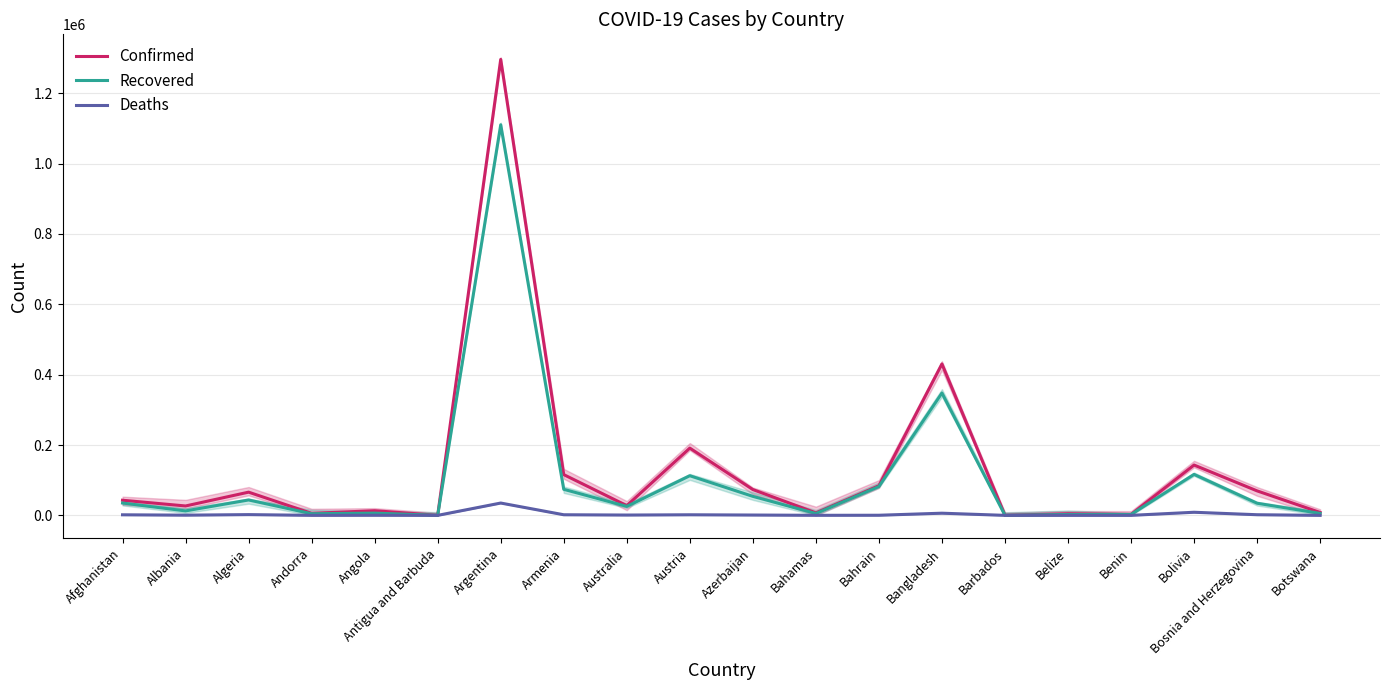

True or false: Deaths and Recovered cross at least once.

False